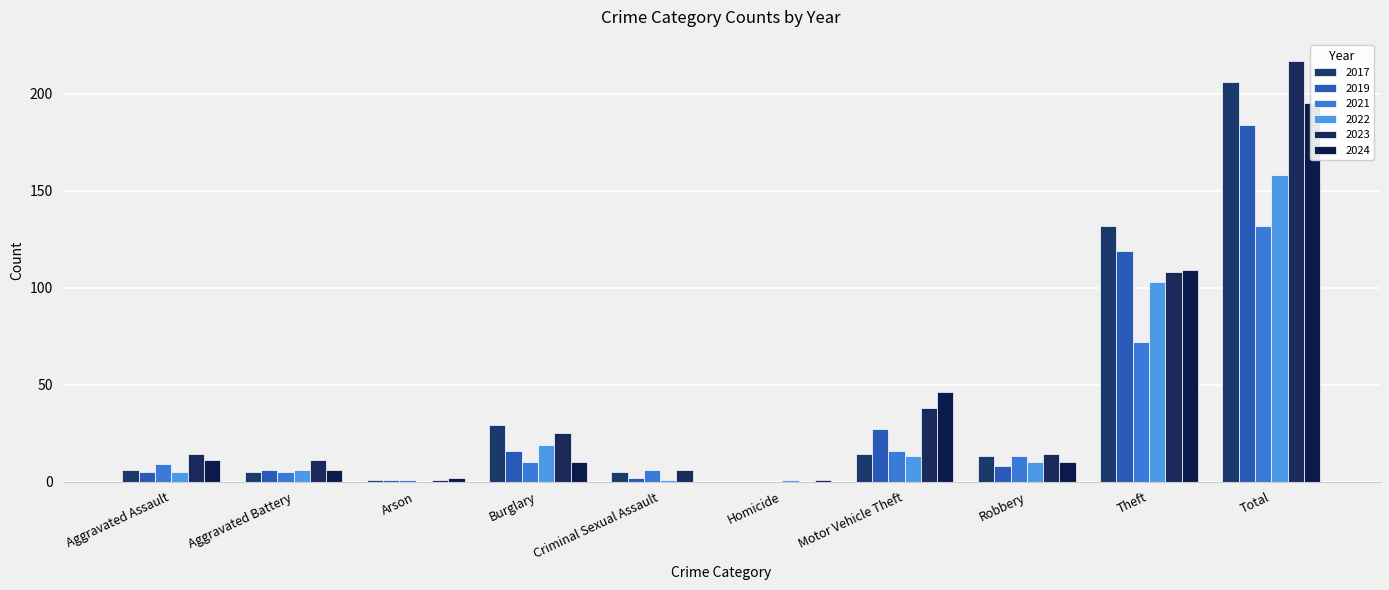

What is the highest value of the 2022 series?

158